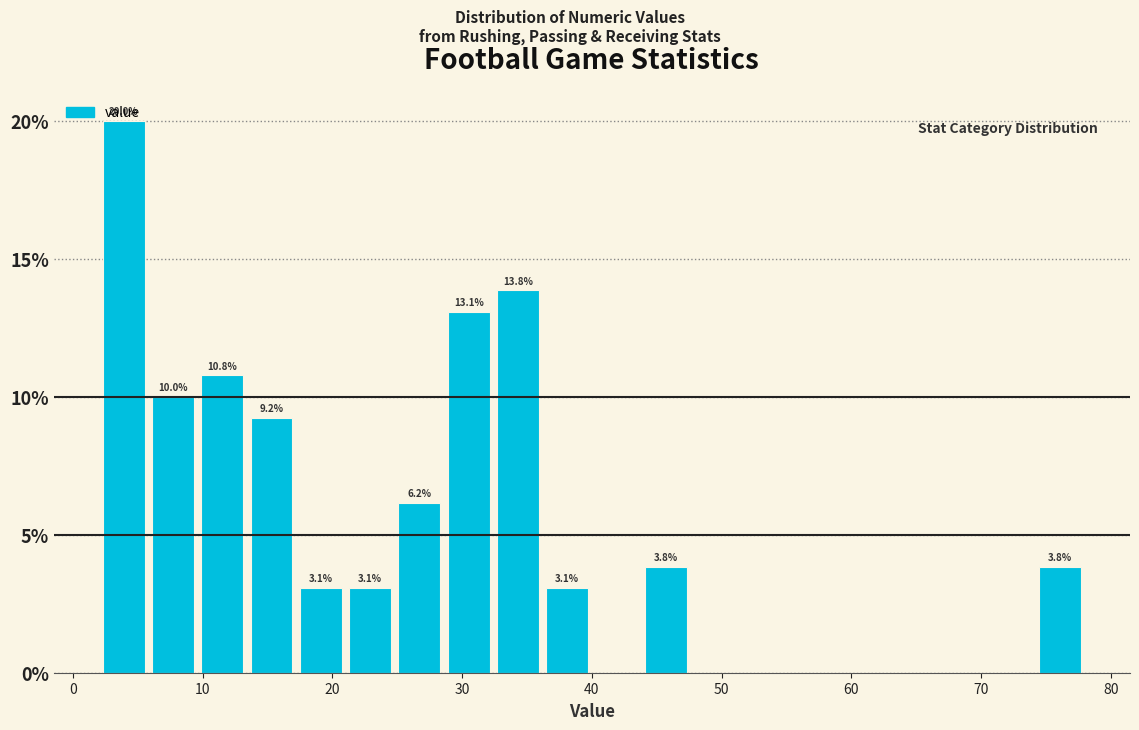

Around what value on the x-axis is the tallest bar? Give the approximate position of its centre, as read against the axis.

4